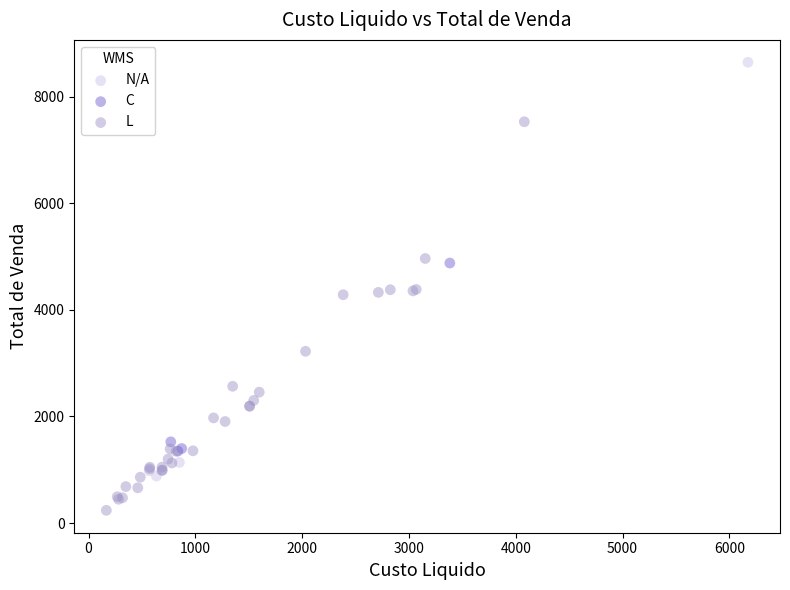

Which series contains the highest Y value?

N/A